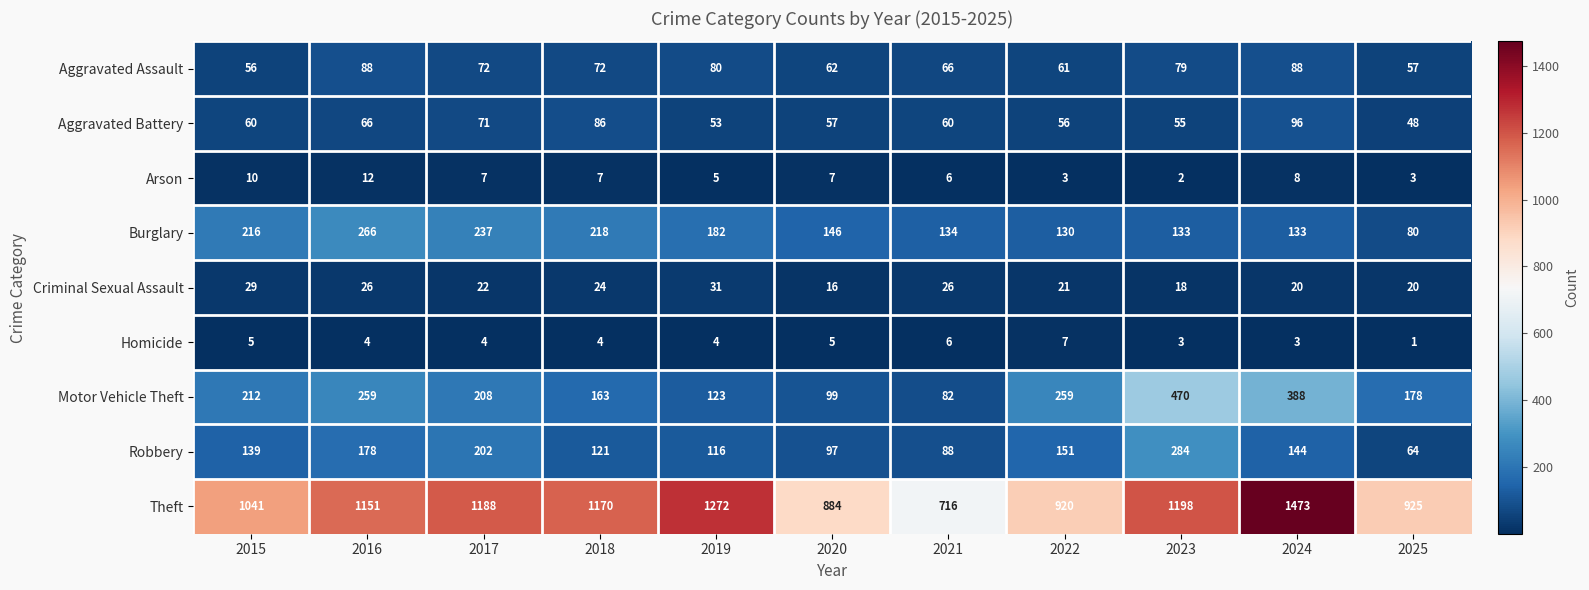

List the labels in order of Theft value, smallest first.

2021, 2020, 2022, 2025, 2015, 2016, 2018, 2017, 2023, 2019, 2024